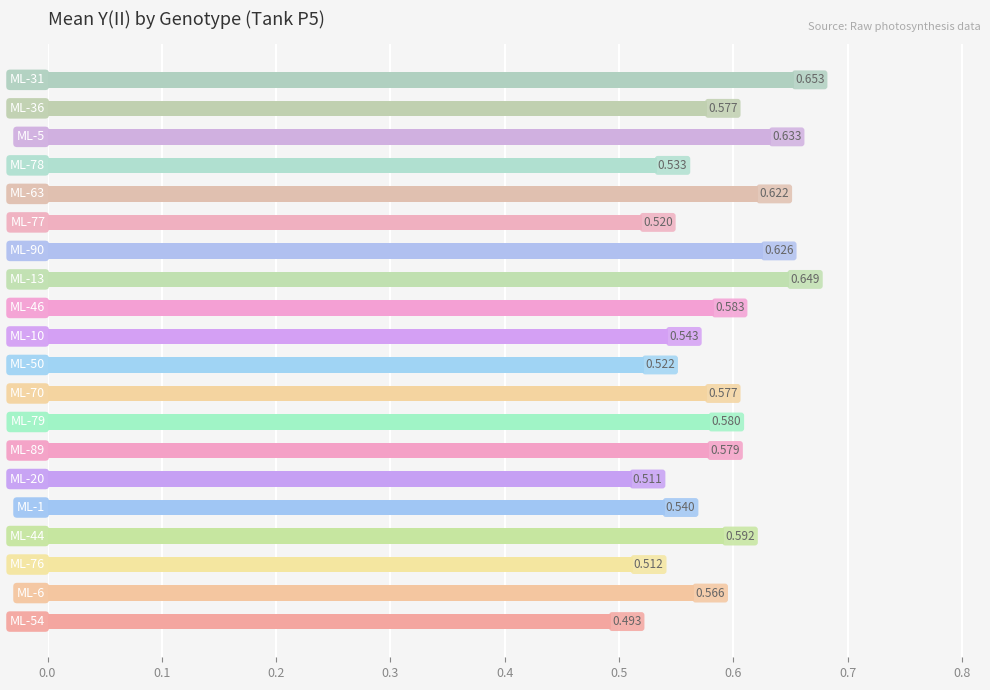

At which label is the value closest to 0?

ML-54